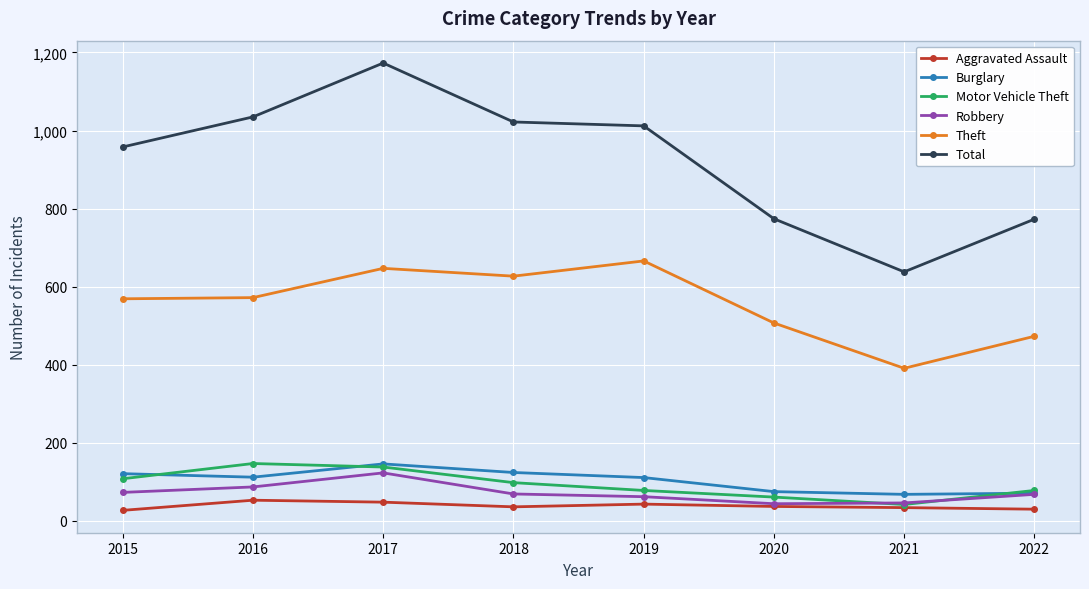

How many categories are shown in the chart?

8